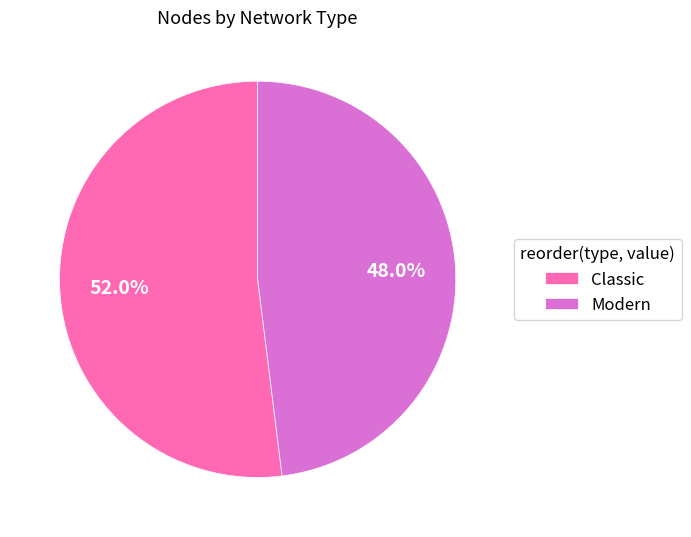

What percentage is the Classic slice, to the nearest percent?

52%